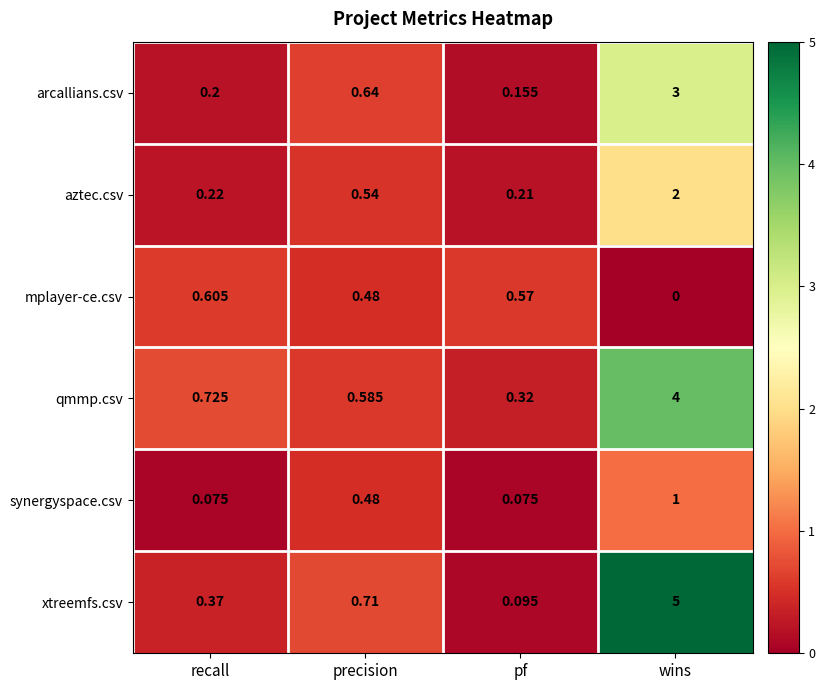

Which category has the highest value in the mplayer-ce.csv series?

recall